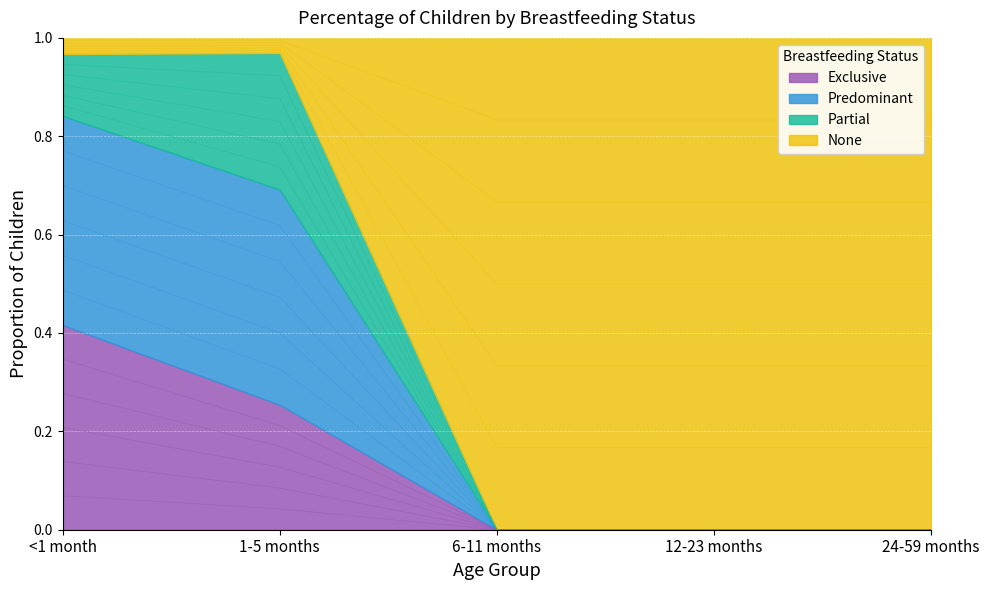

What is the maximum value shown in the chart?

1.0